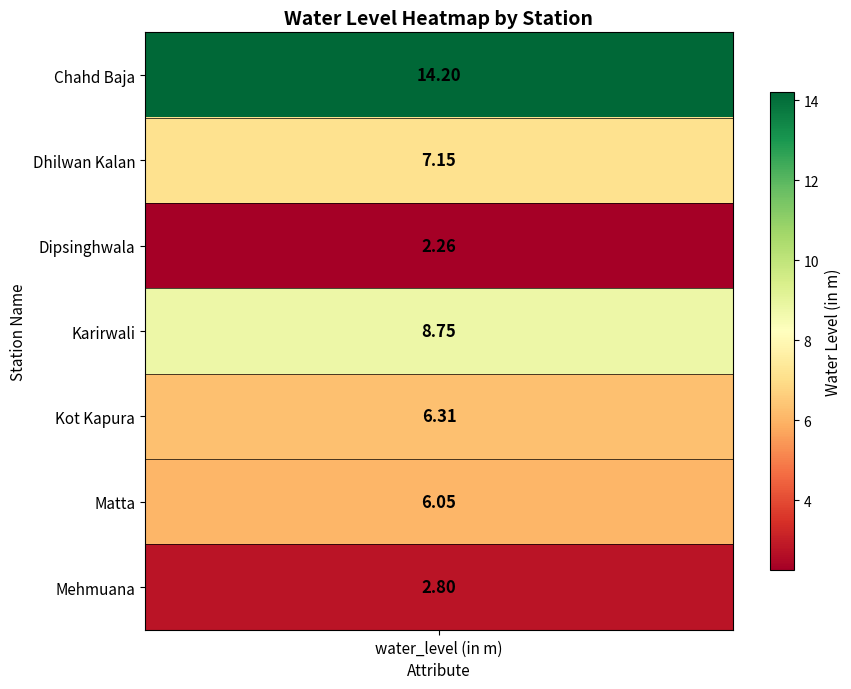

Where is the data nearest to the value 8?

Karirwali